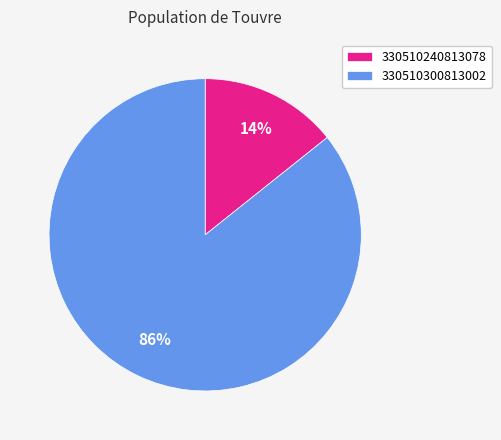

To the nearest percent, what percentage of the pie is 330510240813078?

14%